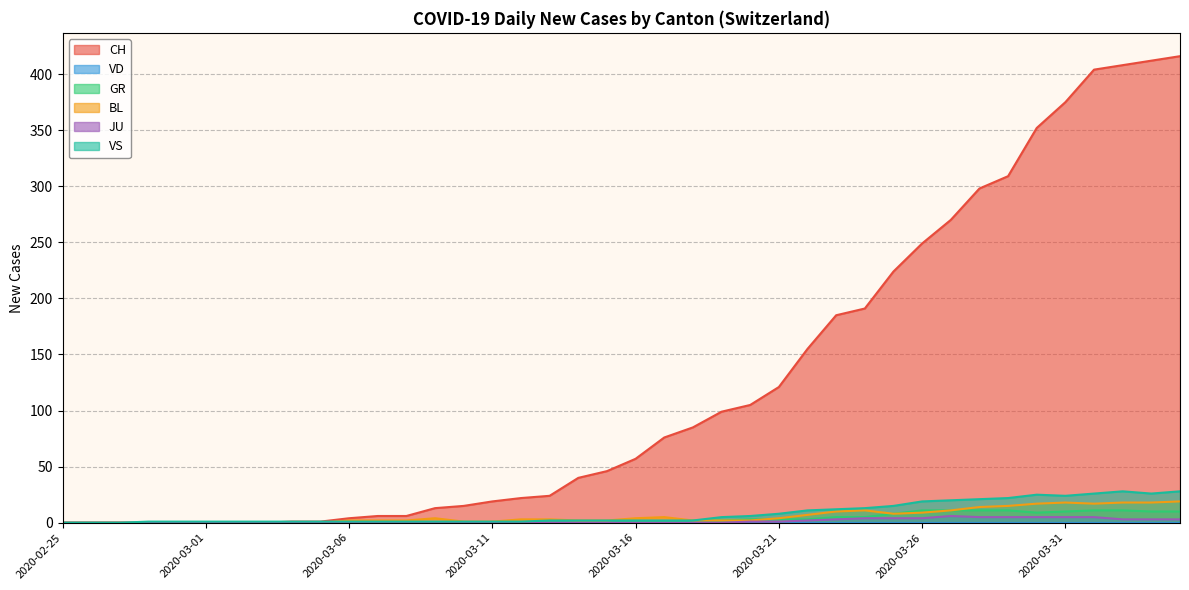

Which series has the largest range (max minus min)?

CH